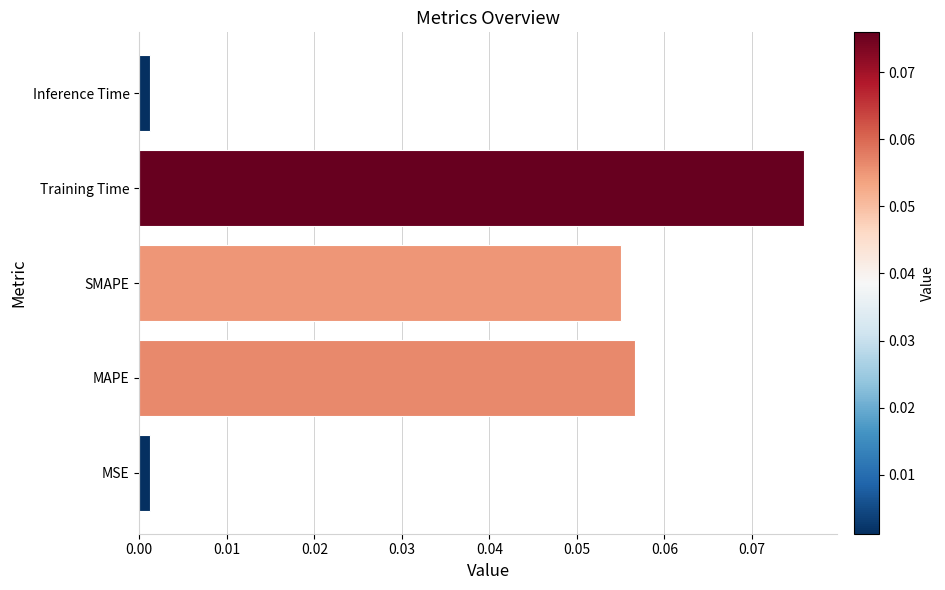

Is it true that the value at Training Time is 0.0?

False